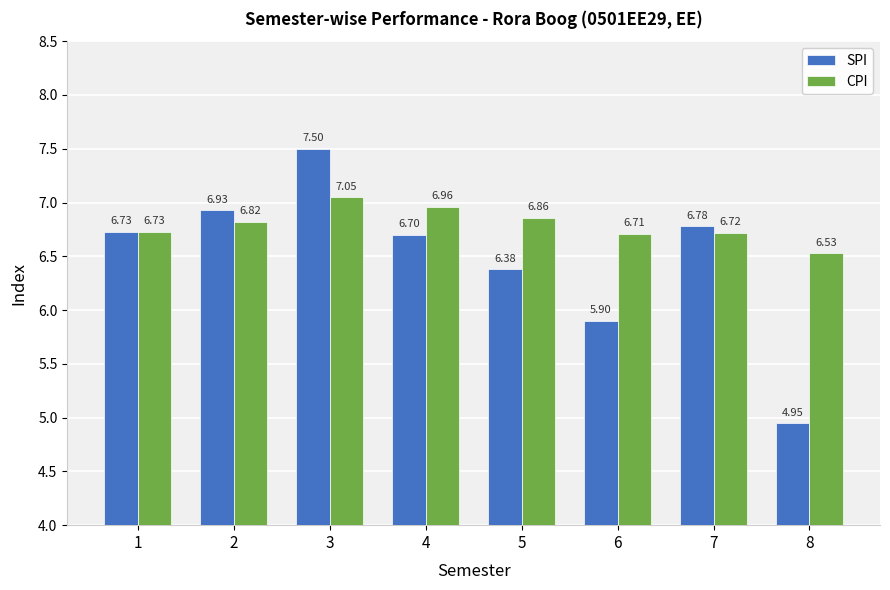

How many bars are there in total?

16